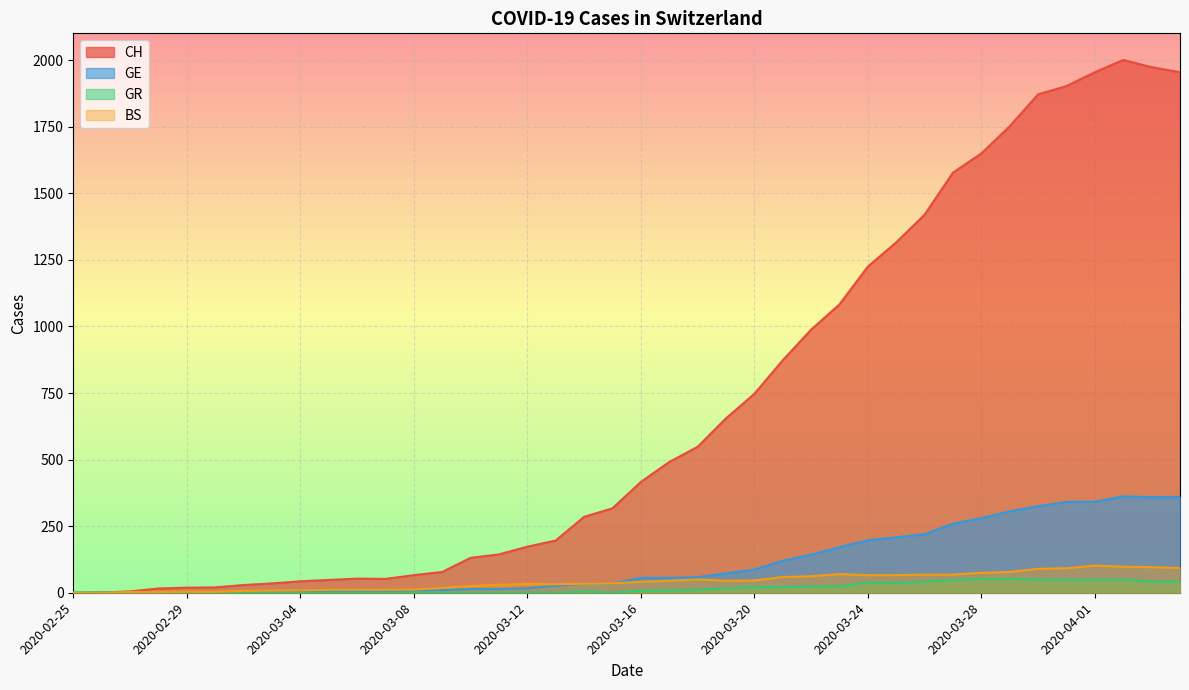

Reading left to right, list all the values displayed in this chart.

CH: 2020-02-25=0	2020-02-26=1	2020-02-27=5	2020-02-28=16	2020-02-29=19	2020-03-01=20	2020-03-02=29	2020-03-03=35	2020-03-04=43	2020-03-05=48	2020-03-06=53	2020-03-07=52	2020-03-08=66	2020-03-09=78	2020-03-10=131	2020-03-11=144	2020-03-12=173	2020-03-13=196	2020-03-14=285	2020-03-15=317	2020-03-16=416	2020-03-17=491	2020-03-18=548	2020-03-19=655	2020-03-20=747	2020-03-21=873	2020-03-22=988	2020-03-23=1083	2020-03-24=1225	2020-03-25=1316	2020-03-26=1420	2020-03-27=1578	2020-03-28=1650	2020-03-29=1752	2020-03-30=1872	2020-03-31=1903	2020-04-01=1955	2020-04-02=2001	2020-04-03=1974	2020-04-04=1955
GE: 2020-02-25=0	2020-02-26=1	2020-02-27=1	2020-02-28=2	2020-02-29=3	2020-03-01=3	2020-03-02=3	2020-03-03=4	2020-03-04=4	2020-03-05=5	2020-03-06=7	2020-03-07=7	2020-03-08=9	2020-03-09=10	2020-03-10=14	2020-03-11=14	2020-03-12=17	2020-03-13=26	2020-03-14=35	2020-03-15=34	2020-03-16=56	2020-03-17=56	2020-03-18=58	2020-03-19=73	2020-03-20=87	2020-03-21=120	2020-03-22=143	2020-03-23=171	2020-03-24=197	2020-03-25=208	2020-03-26=220	2020-03-27=259	2020-03-28=280	2020-03-29=306	2020-03-30=325	2020-03-31=341	2020-04-01=342	2020-04-02=362	2020-04-03=359	2020-04-04=360
GR: 2020-02-25=0	2020-02-26=0	2020-02-27=0	2020-02-28=0	2020-02-29=0	2020-03-01=0	2020-03-02=0	2020-03-03=0	2020-03-04=0	2020-03-05=0	2020-03-06=0	2020-03-07=0	2020-03-08=0	2020-03-09=0	2020-03-10=0	2020-03-11=0	2020-03-12=0	2020-03-13=0	2020-03-14=5	2020-03-15=0	2020-03-16=8	2020-03-17=8	2020-03-18=11	2020-03-19=16	2020-03-20=21	2020-03-21=21	2020-03-22=24	2020-03-23=24	2020-03-24=38	2020-03-25=37	2020-03-26=41	2020-03-27=47	2020-03-28=52	2020-03-29=52	2020-03-30=49	2020-03-31=48	2020-04-01=48	2020-04-02=49	2020-04-03=41	2020-04-04=42
BS: 2020-02-25=0	2020-02-26=0	2020-02-27=3	2020-02-28=3	2020-02-29=4	2020-03-01=4	2020-03-02=7	2020-03-03=8	2020-03-04=9	2020-03-05=11	2020-03-06=11	2020-03-07=11	2020-03-08=12	2020-03-09=18	2020-03-10=25	2020-03-11=30	2020-03-12=33	2020-03-13=32	2020-03-14=34	2020-03-15=35	2020-03-16=41	2020-03-17=45	2020-03-18=50	2020-03-19=45	2020-03-20=46	2020-03-21=59	2020-03-22=62	2020-03-23=70	2020-03-24=66	2020-03-25=66	2020-03-26=68	2020-03-27=68	2020-03-28=75	2020-03-29=78	2020-03-30=90	2020-03-31=92	2020-04-01=102	2020-04-02=98	2020-04-03=96	2020-04-04=93